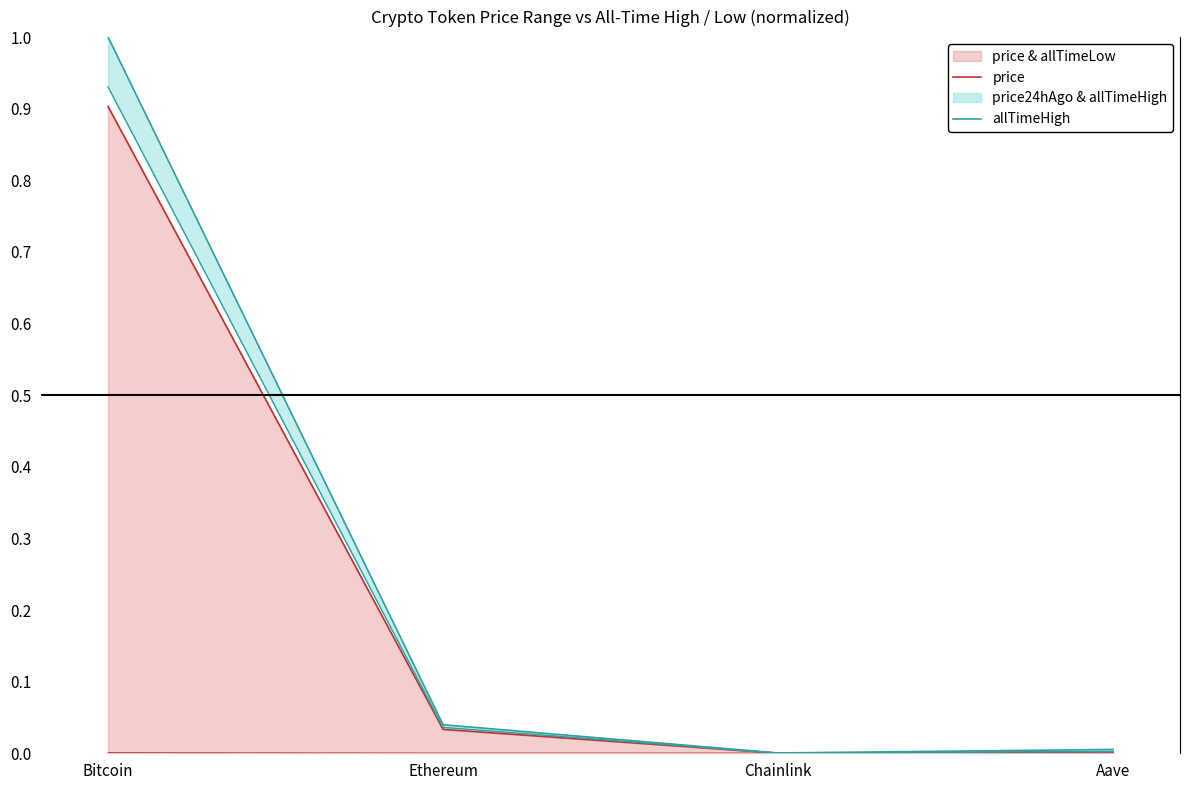

Which series has the widest spread of values?

allTimeHigh